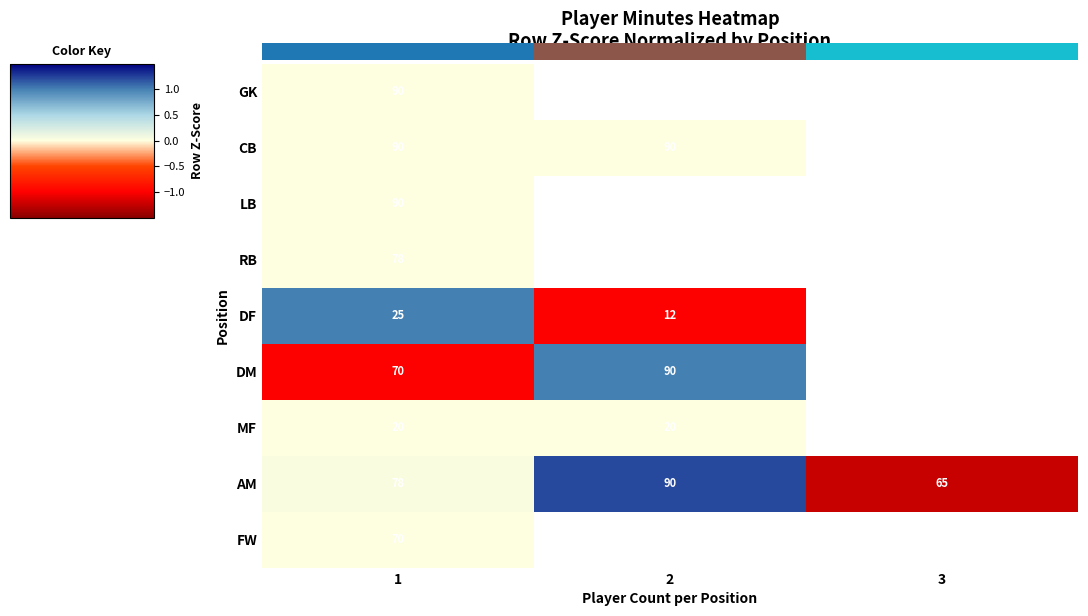

Is it true that LB equals 90 at 1?

True